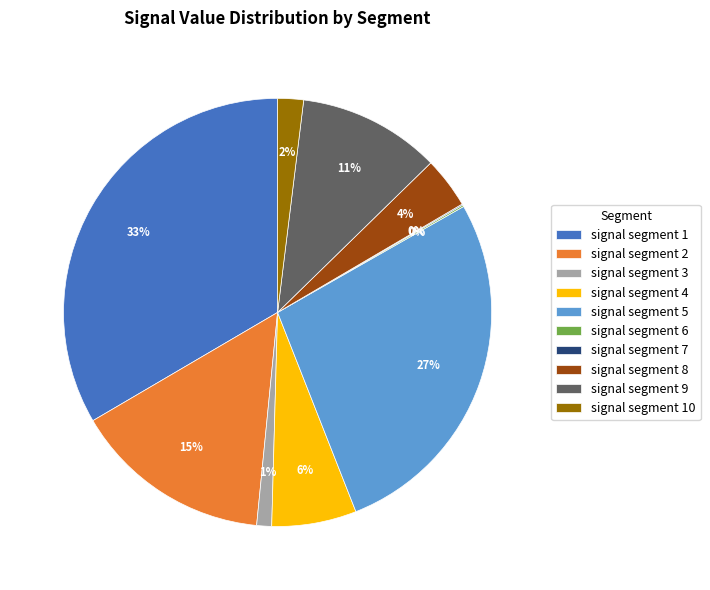

True or false: signal segment 1 accounts for 23% of the total.

False